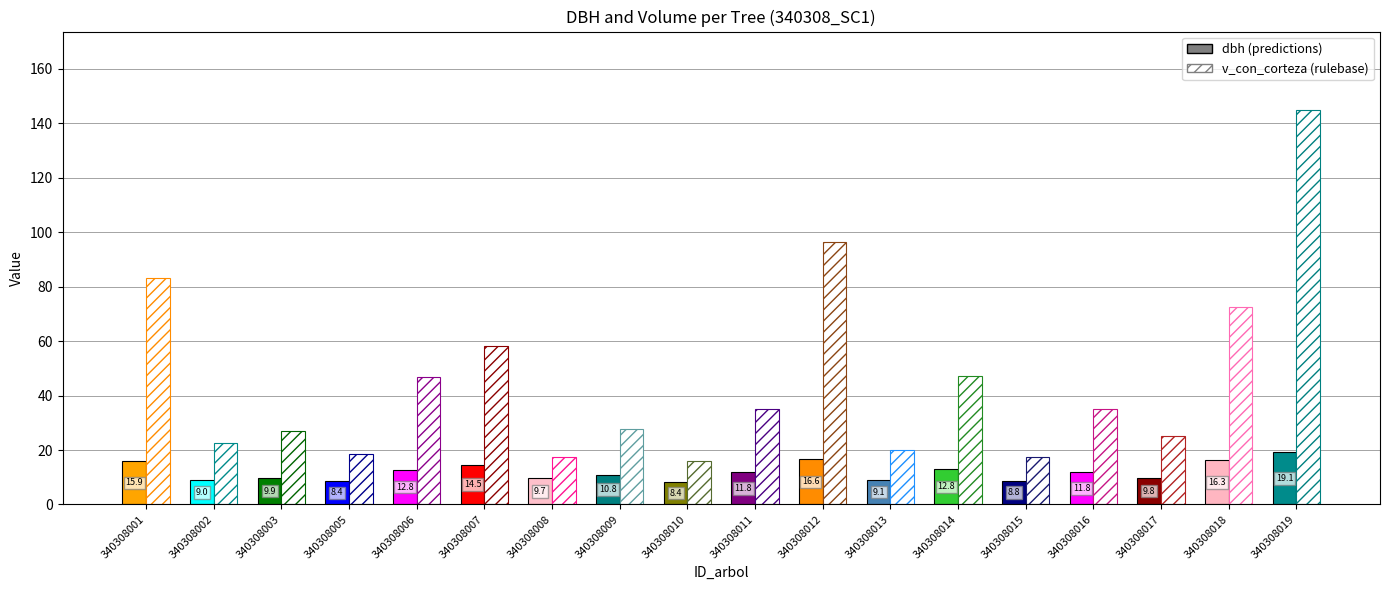

What is the spread (max minus min) of values at 340308015?

8.5